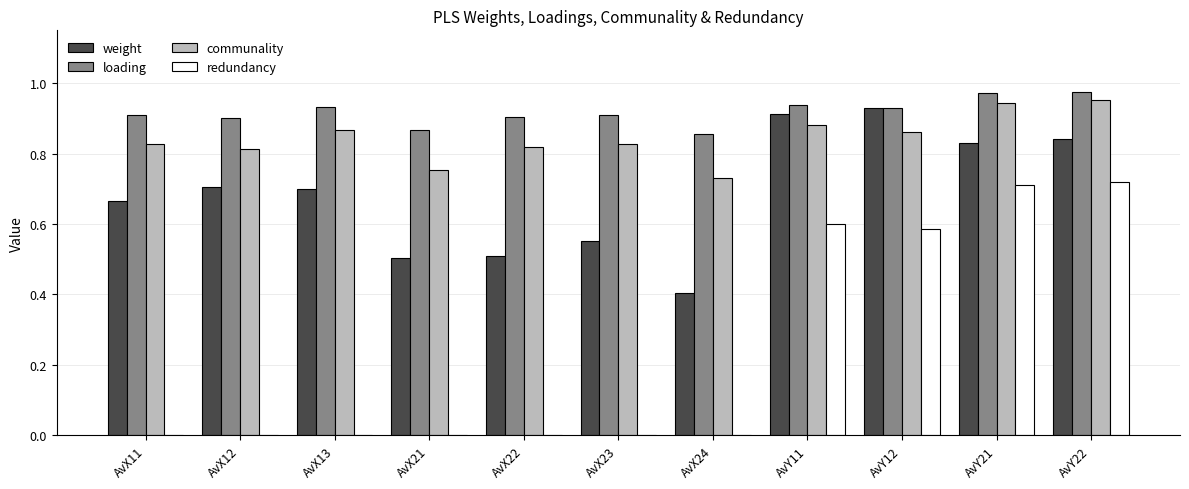

Between AvX12 and AvX23, which series saw the biggest shift?

weight